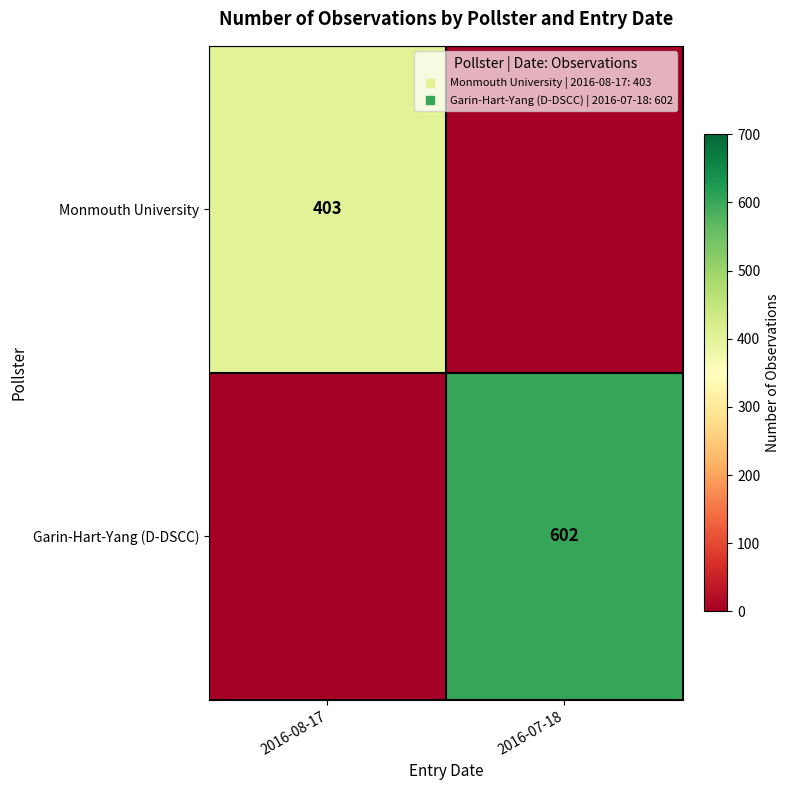

What is the sum of all Monmouth University values?

403